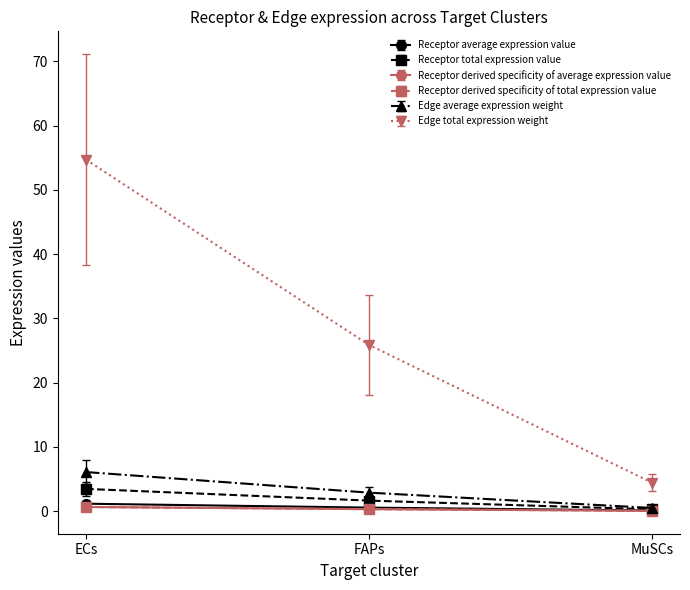

Is this an area chart (filled region under the line)?

No